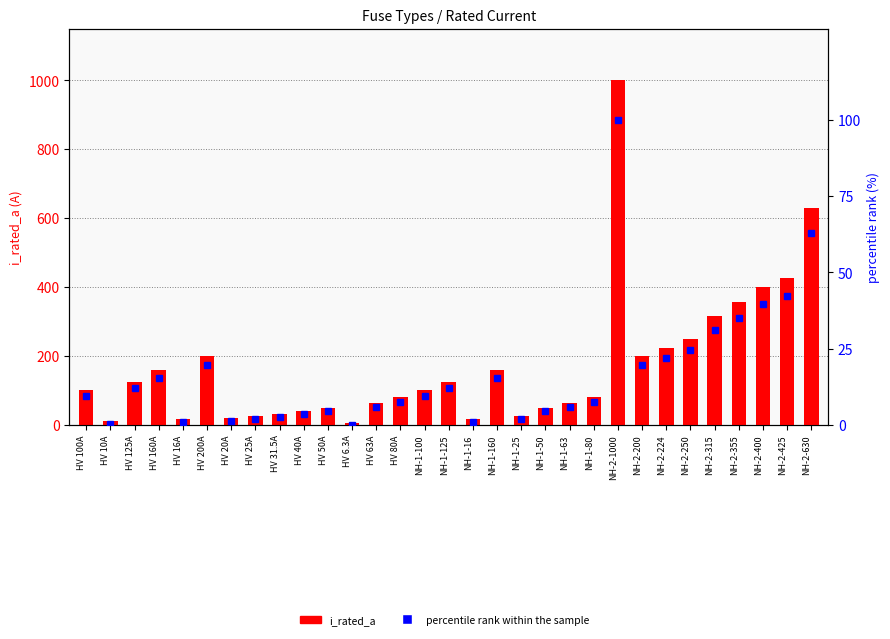

Rank the categories by percentile rank within the sample value from highest to lowest.

NH-2-1000, NH-2-630, NH-2-425, NH-2-400, NH-2-355, NH-2-315, NH-2-250, NH-2-224, HV 200A, NH-2-200, HV 160A, NH-1-160, HV 125A, NH-1-125, HV 100A, NH-1-100, HV 80A, NH-1-80, HV 63A, NH-1-63, HV 50A, NH-1-50, HV 40A, HV 31.5A, HV 25A, NH-1-25, HV 20A, HV 16A, NH-1-16, HV 10A, HV 6.3A